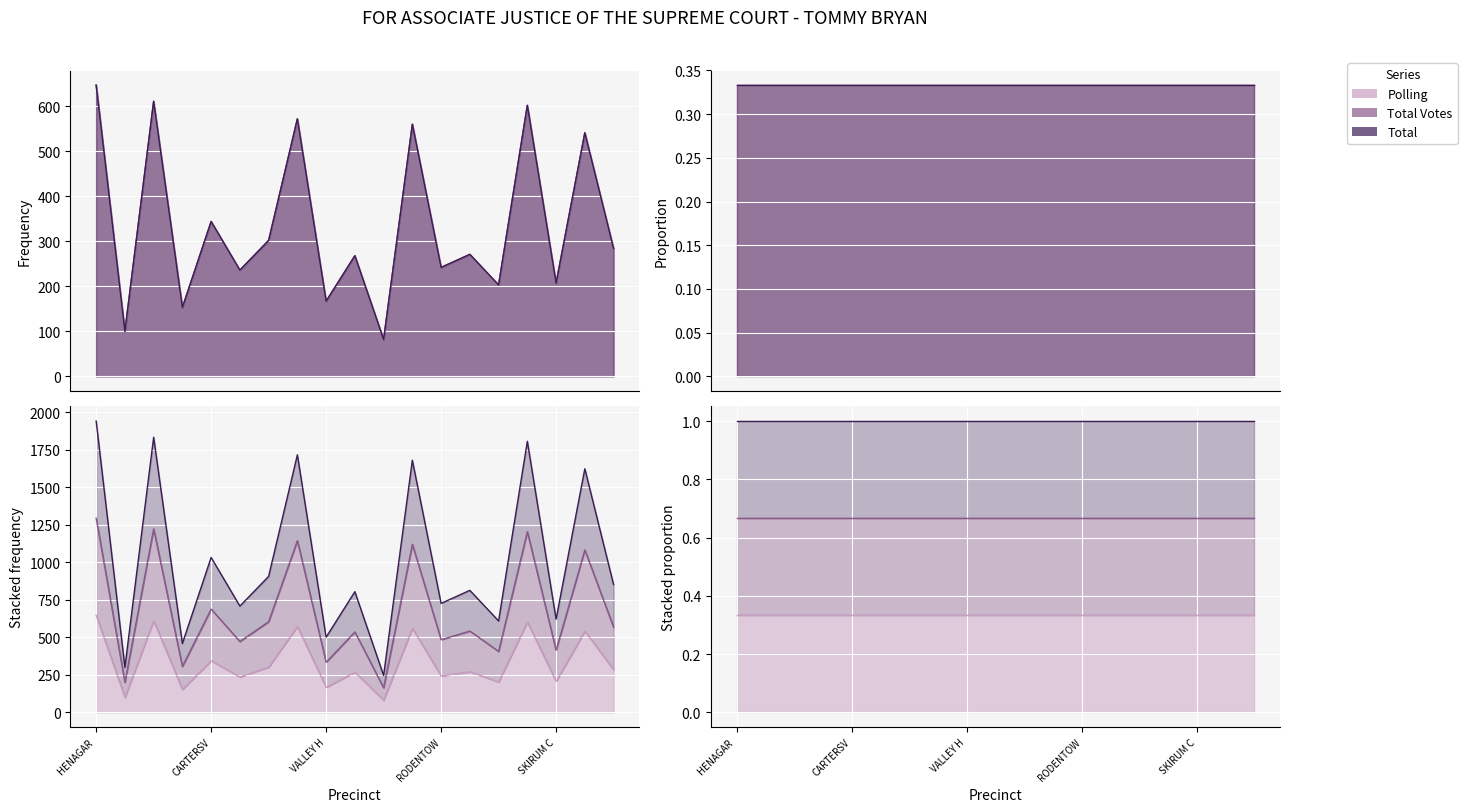

What is the value of the Total point at the 1st from the left?

647